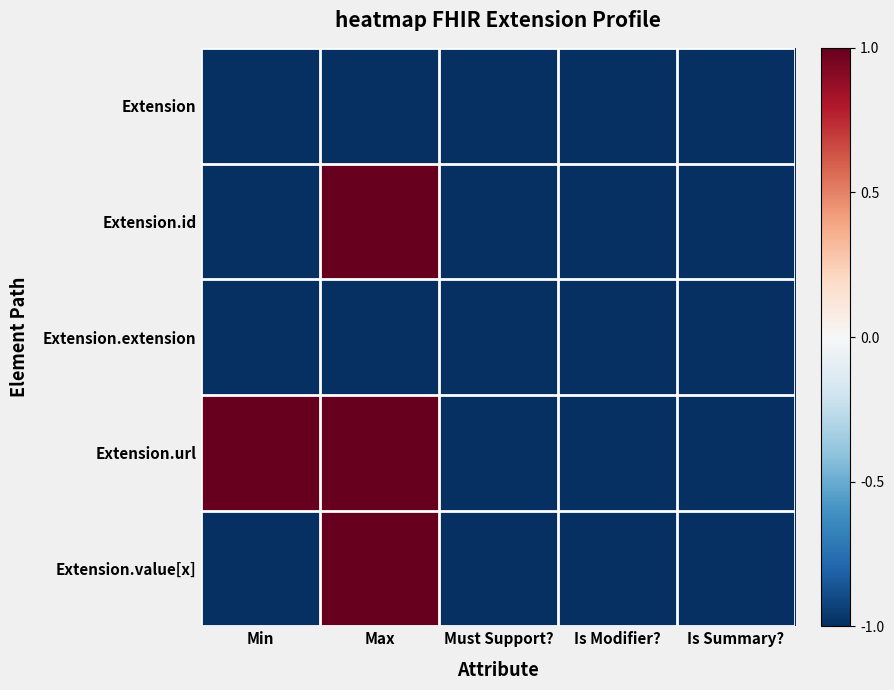

Reading left to right, extract all data points from this chart.

Extension: Min=-1	Max=-1	Must Support?=-1	Is Modifier?=-1	Is Summary?=-1
Extension.id: Min=-1	Max=1	Must Support?=-1	Is Modifier?=-1	Is Summary?=-1
Extension.extension: Min=-1	Max=-1	Must Support?=-1	Is Modifier?=-1	Is Summary?=-1
Extension.url: Min=1	Max=1	Must Support?=-1	Is Modifier?=-1	Is Summary?=-1
Extension.value[x]: Min=-1	Max=1	Must Support?=-1	Is Modifier?=-1	Is Summary?=-1